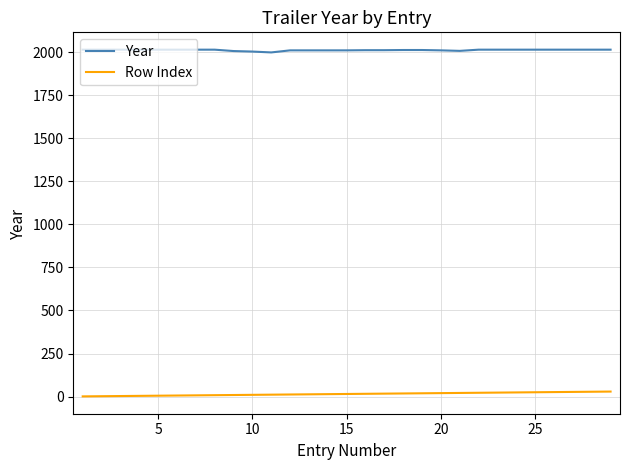

True or false: Row Index and Year cross at least once.

False